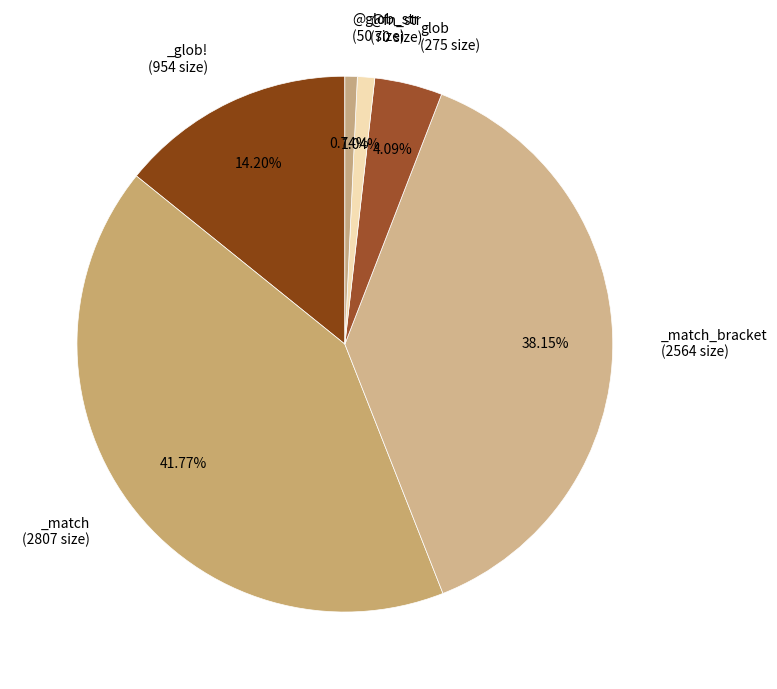

How many segments does this pie chart have?

6